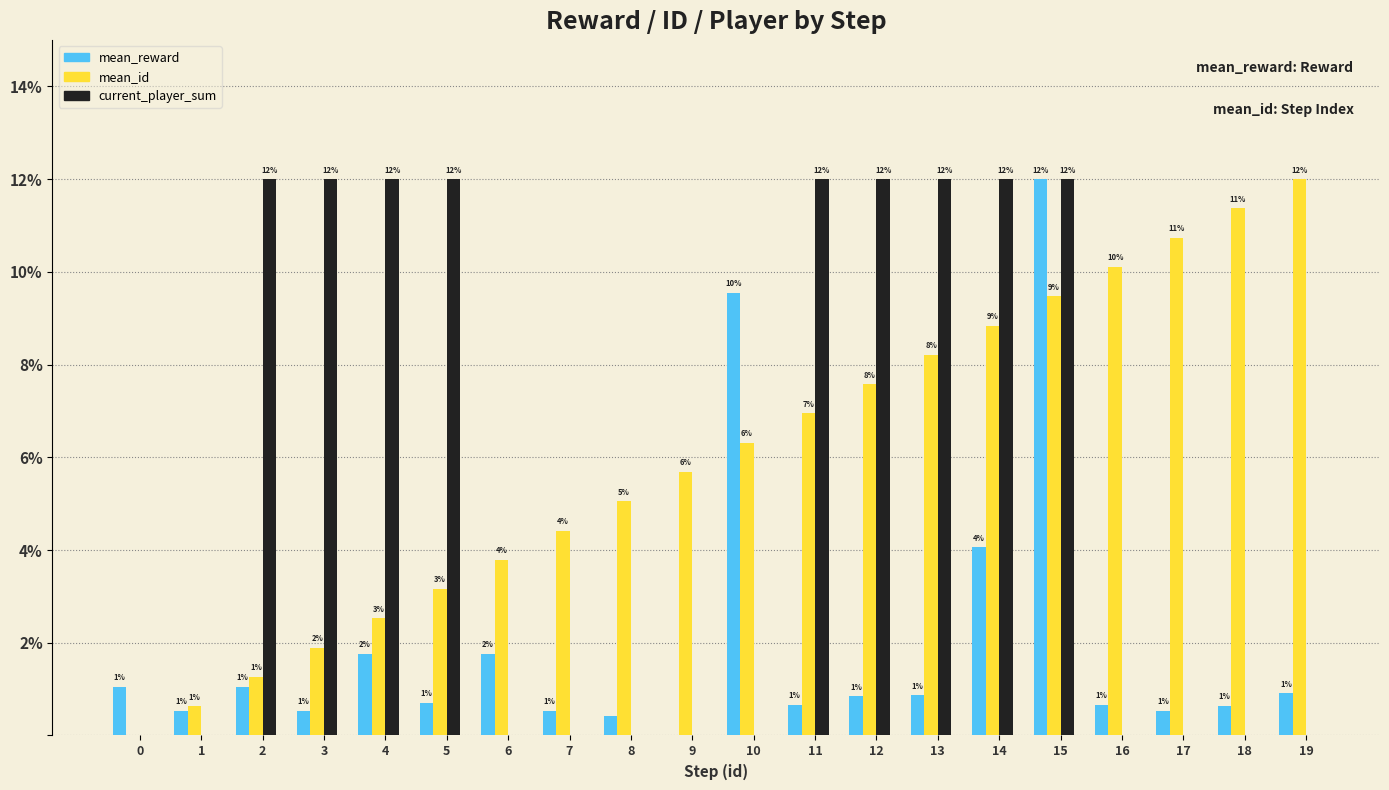

Rank the categories by mean_id value from highest to lowest.

19, 18, 17, 16, 15, 14, 13, 12, 11, 10, 9, 8, 7, 6, 5, 4, 3, 2, 1, 0